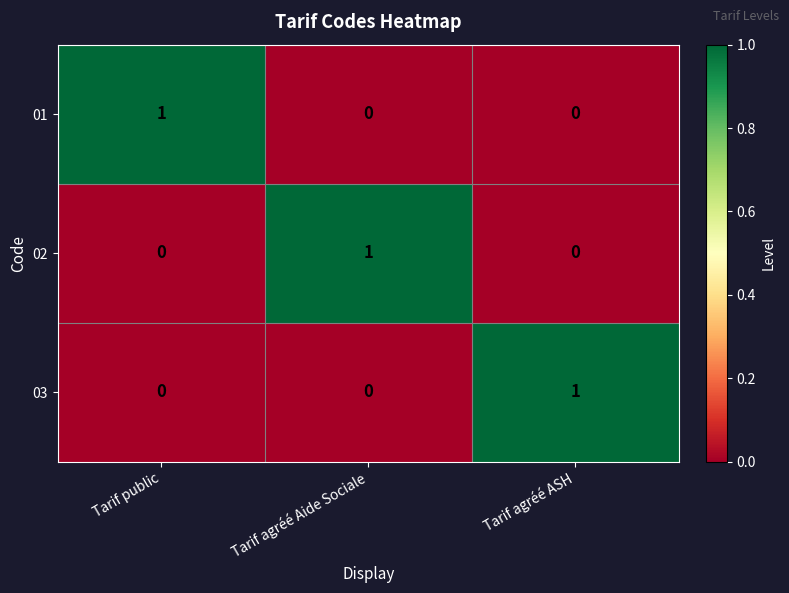

At how many categories does at least one series exceed 0?

3